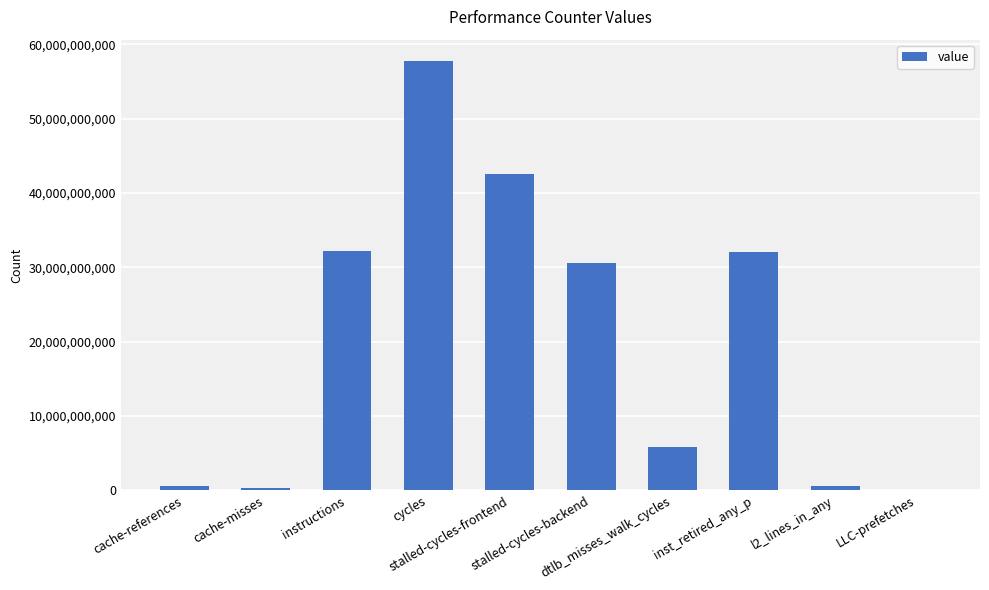

Between instructions and cache-misses, which is larger?

instructions